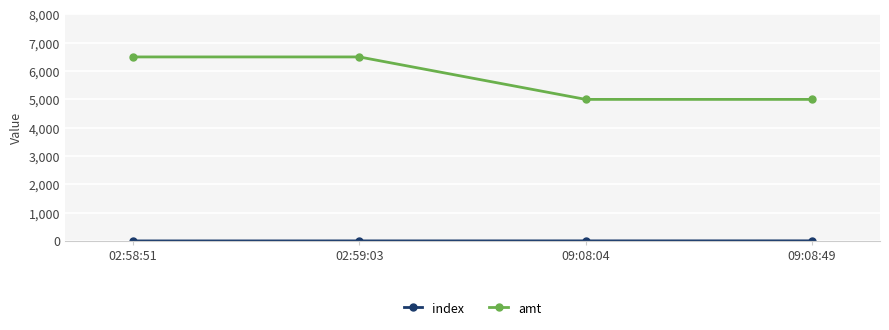

What is the minimum value for amt?

5000